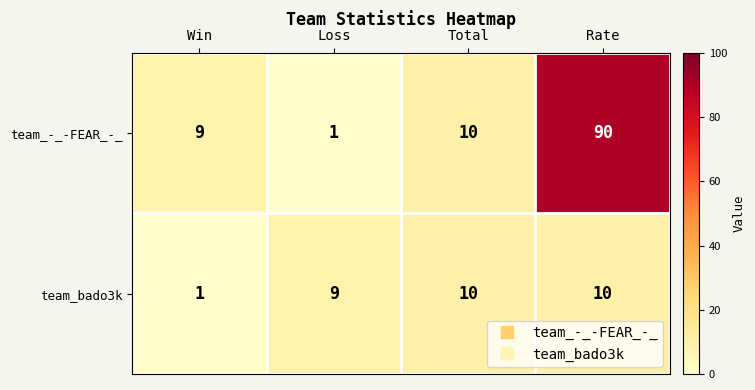

Reading left to right, extract all data points from this chart.

team_-_-FEAR_-_: 9	1	10	90
team_bado3k: 1	9	10	10